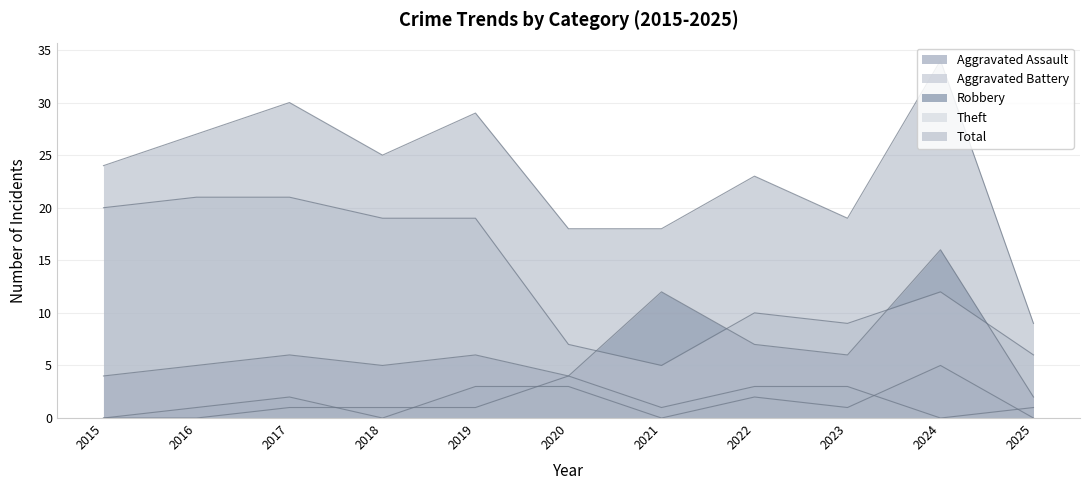

Does the chart display data point markers on the line(s)?

No